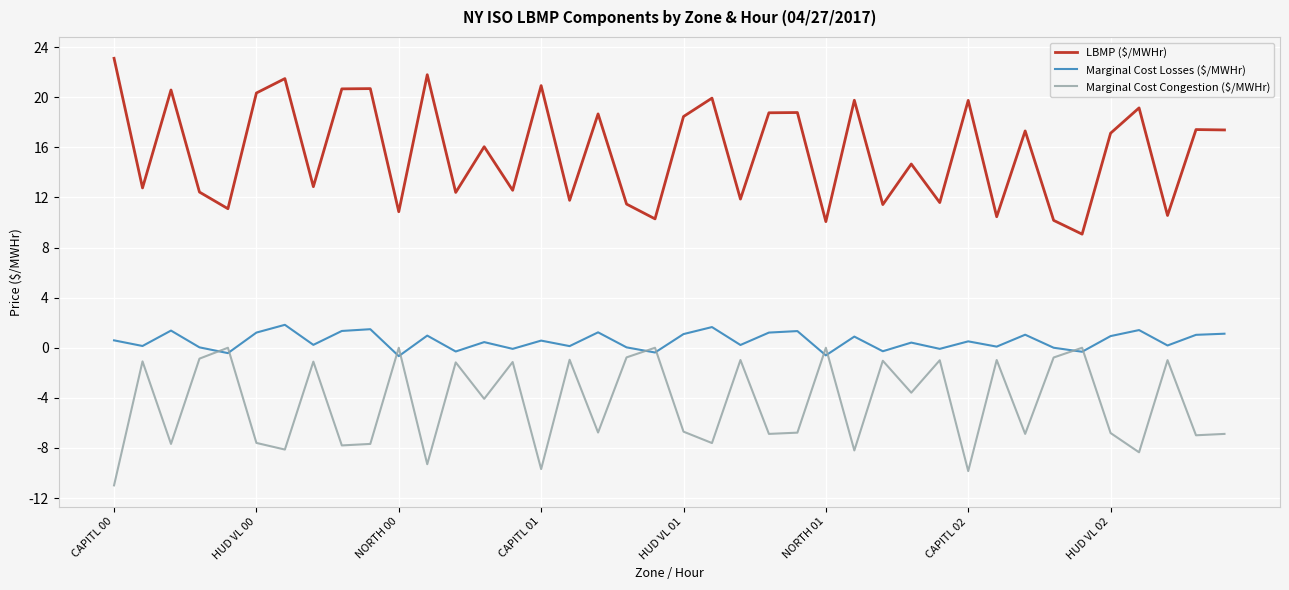

Which series has the largest range (max minus min)?

LBMP ($/MWHr)